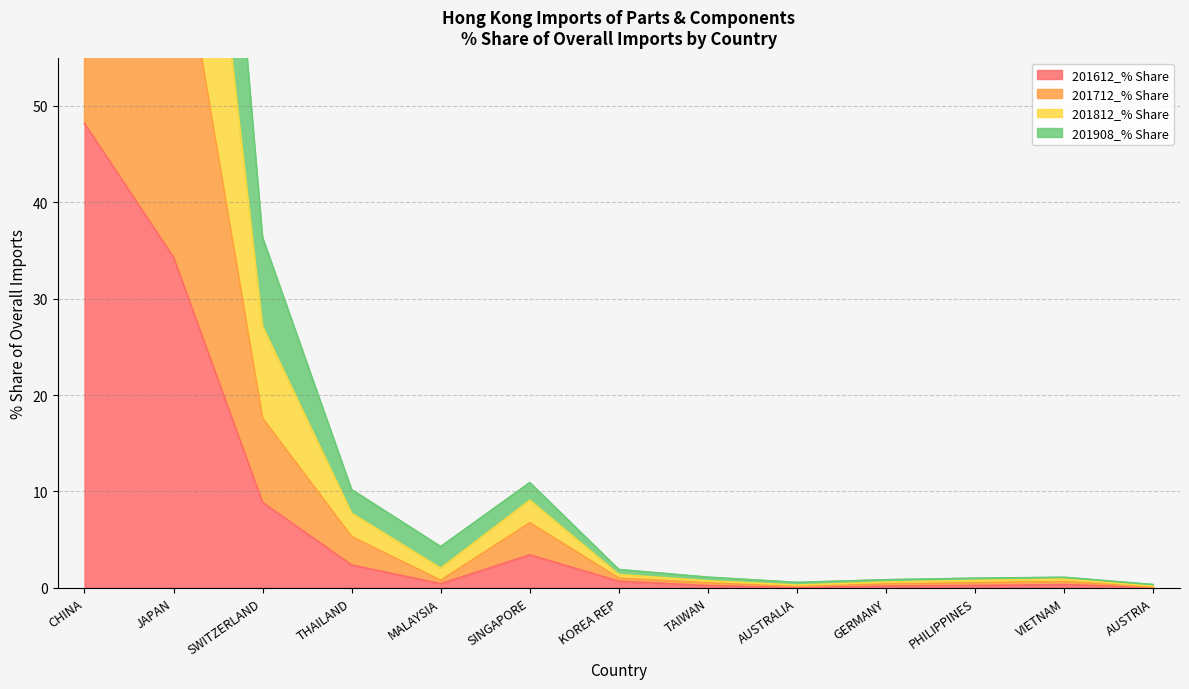

What is the highest value of the 201612_% Share series?

48.2